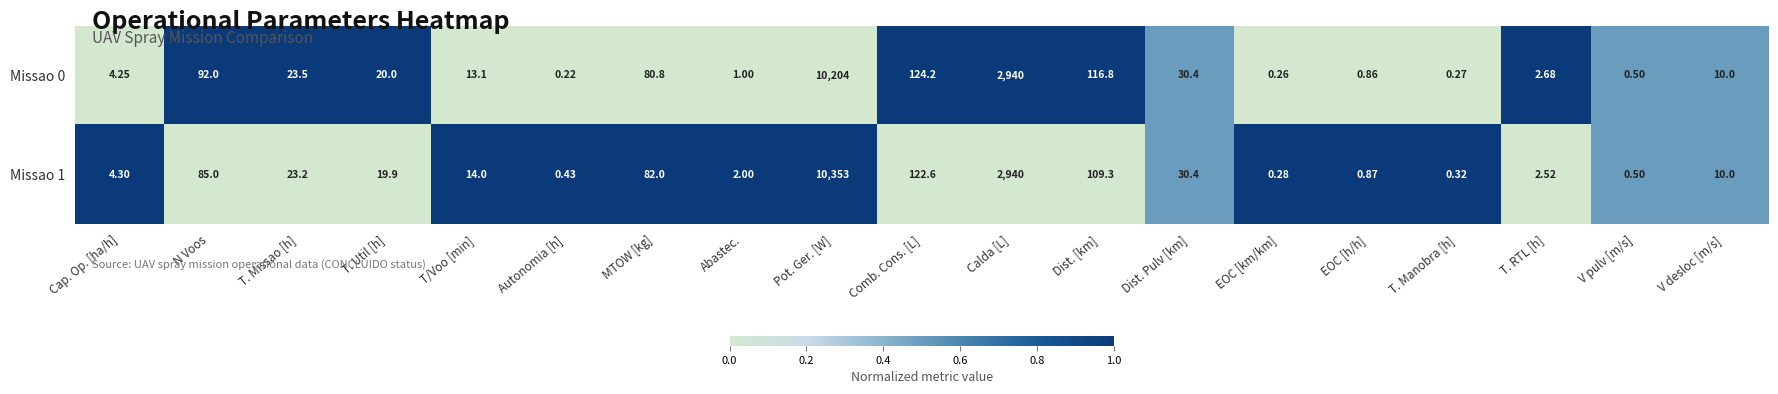

At which label is Missao 1 closest to 5176?

Calda [L]